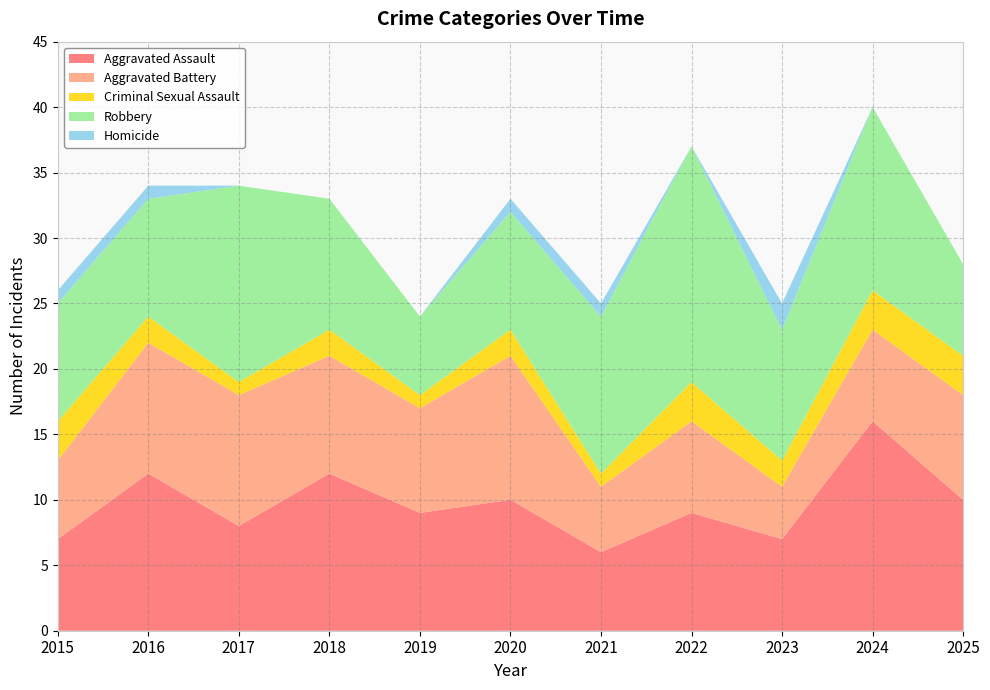

Reading right to left, what are all the values shown in this chart?

Aggravated Assault: 2025=10	2024=16	2023=7	2022=9	2021=6	2020=10	2019=9	2018=12	2017=8	2016=12	2015=7
Aggravated Battery: 2025=8	2024=7	2023=4	2022=7	2021=5	2020=11	2019=8	2018=9	2017=10	2016=10	2015=6
Criminal Sexual Assault: 2025=3	2024=3	2023=2	2022=3	2021=1	2020=2	2019=1	2018=2	2017=1	2016=2	2015=3
Robbery: 2025=7	2024=14	2023=10	2022=18	2021=12	2020=9	2019=6	2018=10	2017=15	2016=9	2015=9
Homicide: 2025=0	2024=0	2023=2	2022=0	2021=1	2020=1	2019=0	2018=0	2017=0	2016=1	2015=1